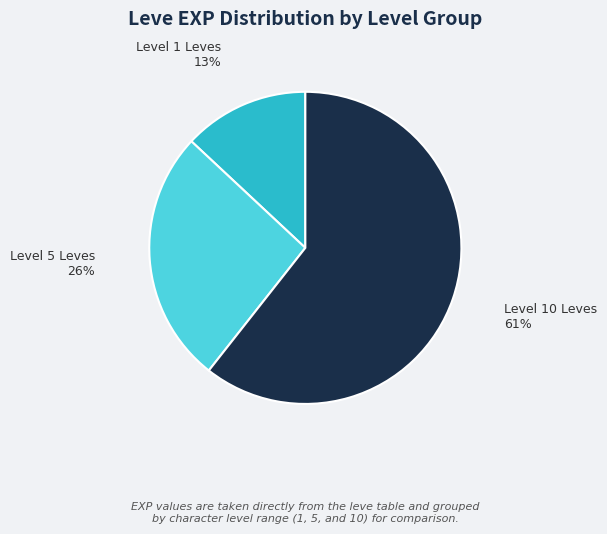

Rank the categories by value from lowest to highest.

Level 1 Leves, Level 5 Leves, Level 10 Leves